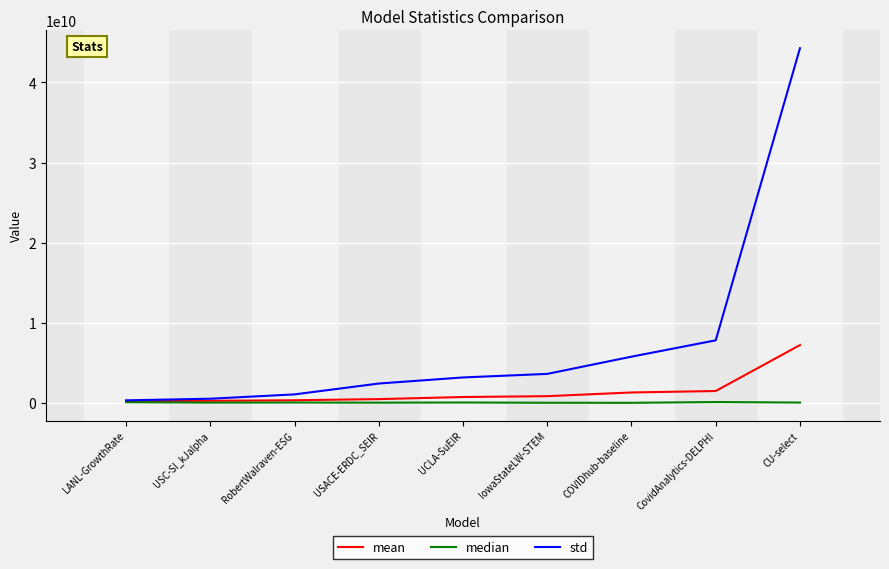

What is the difference between the mean values at USC-SI_kJalpha and IowaStateLW-STEM?

579641875.9